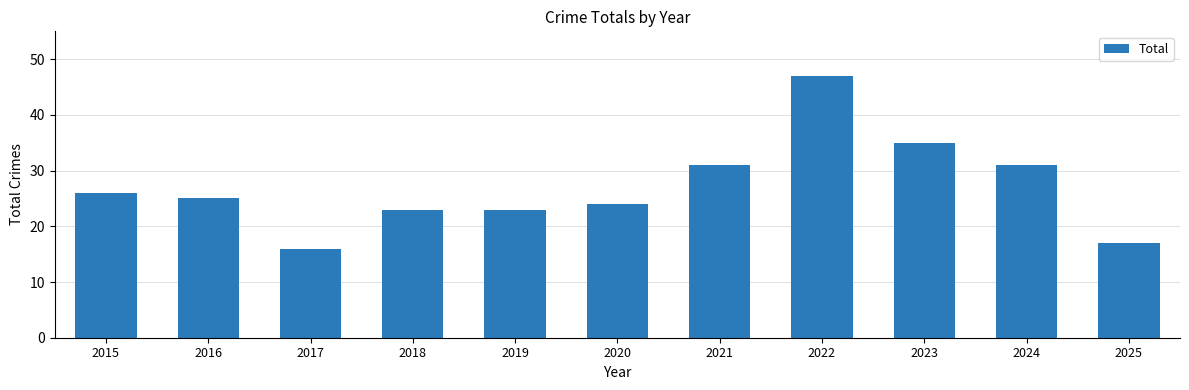

What is the value of the 1st bar from the left?

26